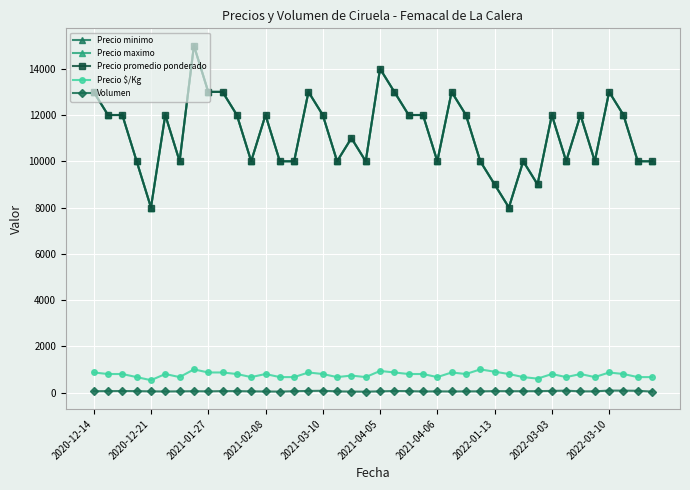

At which label does Precio $/Kg reach its peak?

2022-01-13